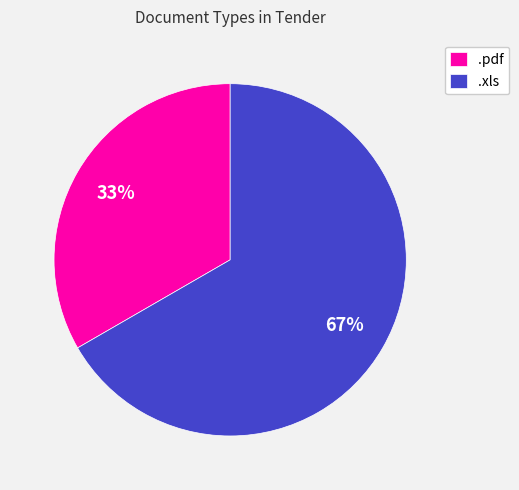

How many segments does this pie chart have?

2